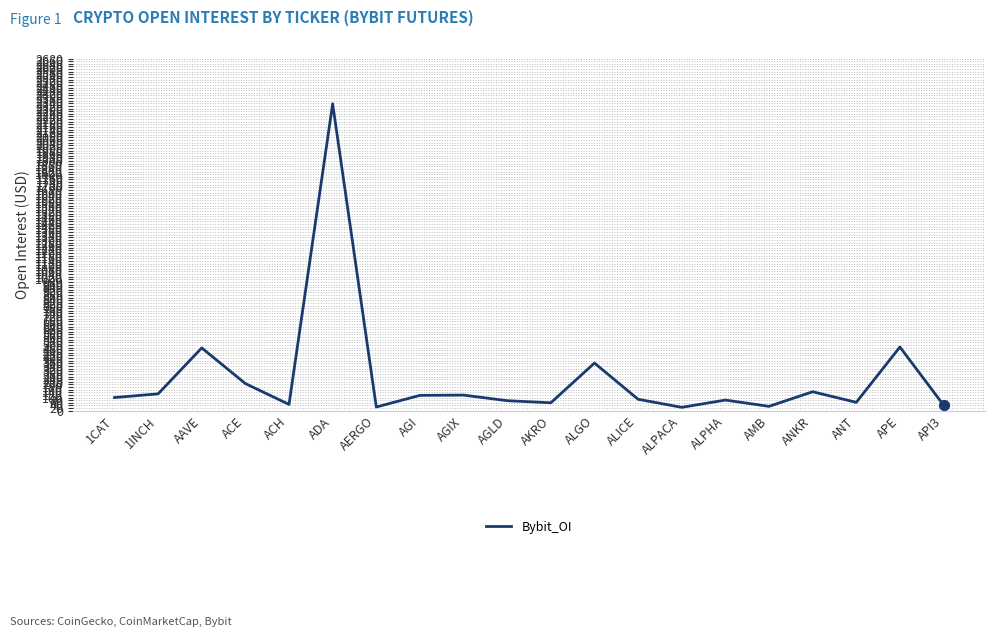

What is the change in value from AAVE to ALPHA?

-396.9